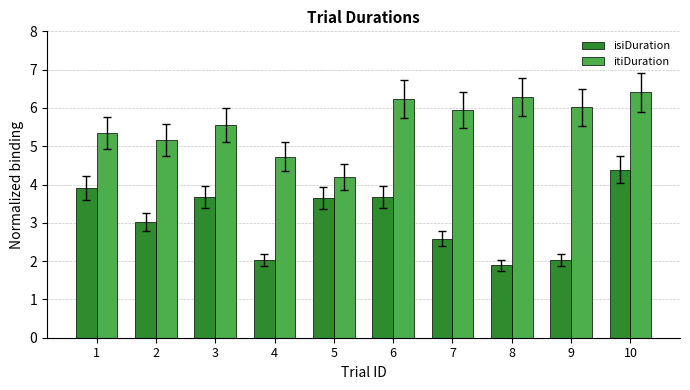

At which category does the chart reach its peak across all series?

10